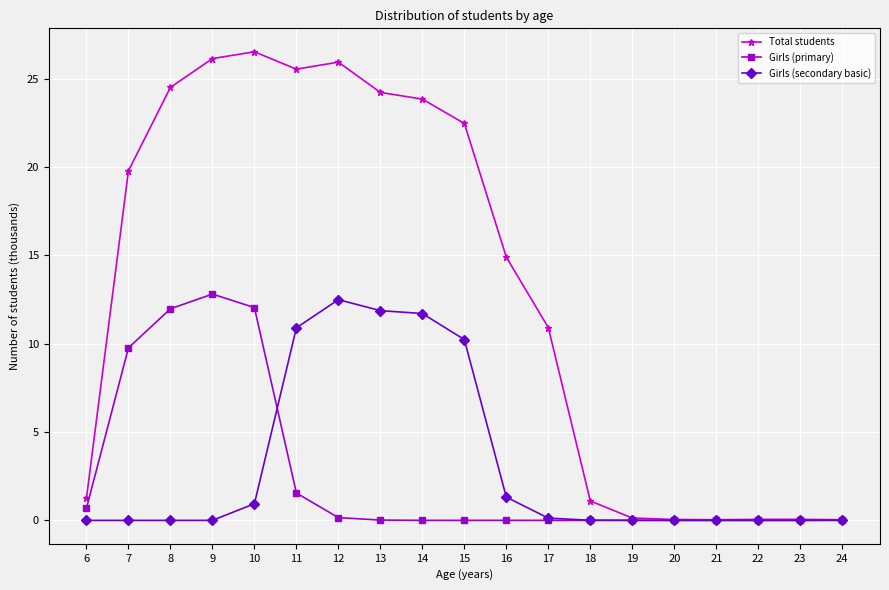

What is the value of the Girls (secondary basic) point at the 7th from the left?

12.5